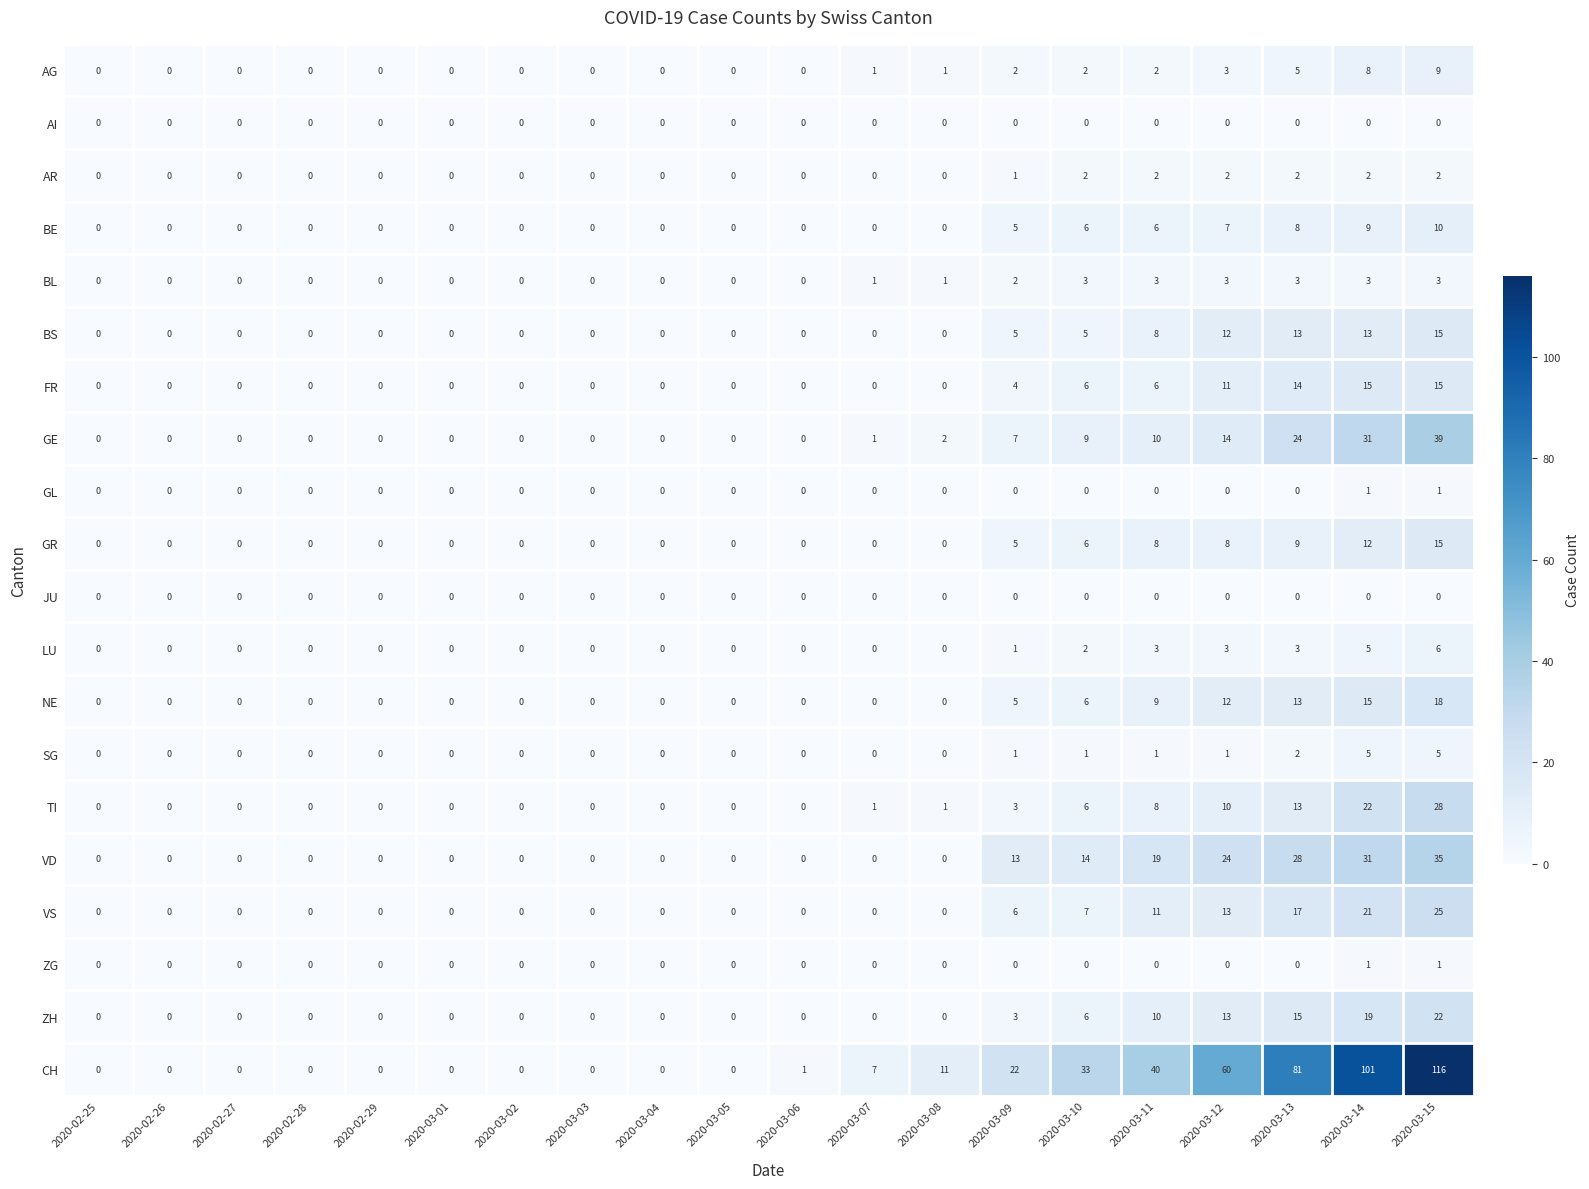

What value does the TI series have at 2020-03-09, to the nearest 5?

5